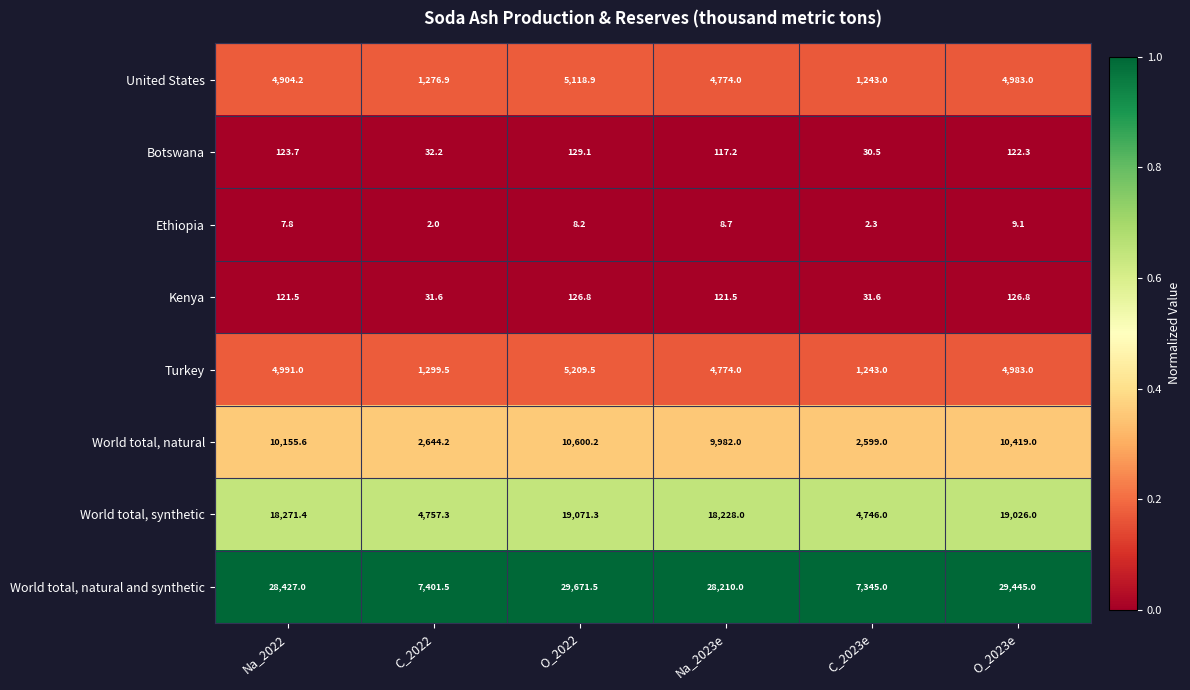

What is the difference between the second highest and minimum values in the World total, natural series?

7820.0